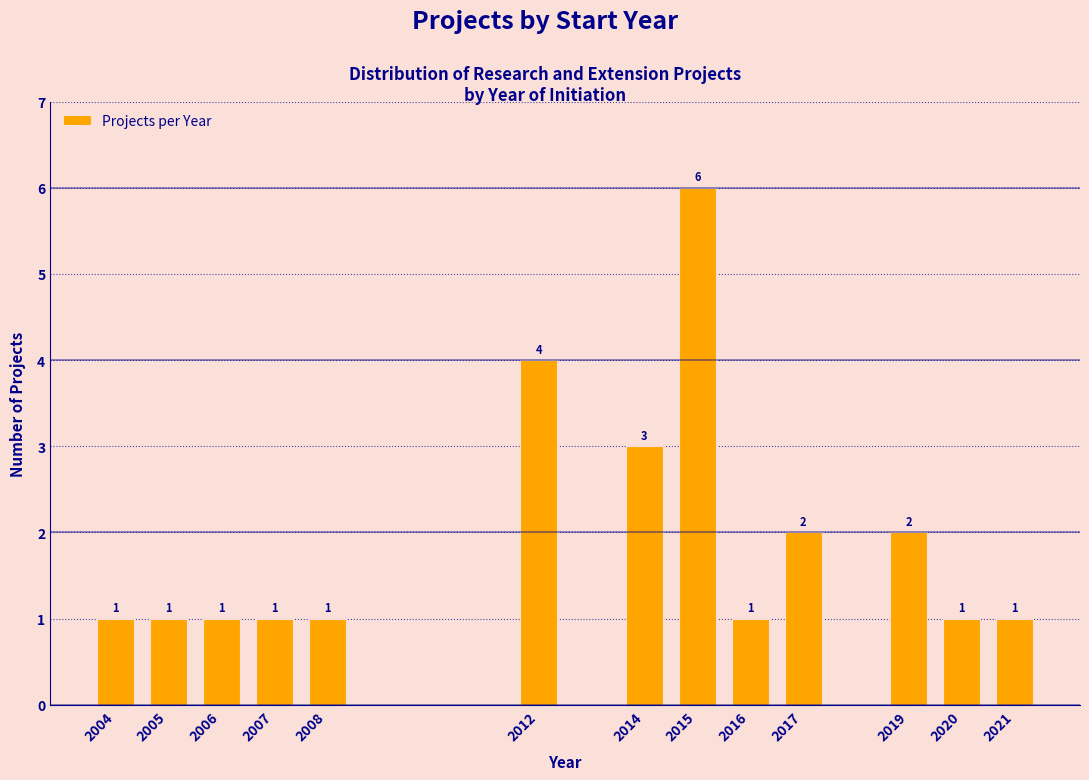

Reading left to right, transcribe all the data shown in this chart.

1	1	1	1	1	4	3	6	1	2	2	1	1